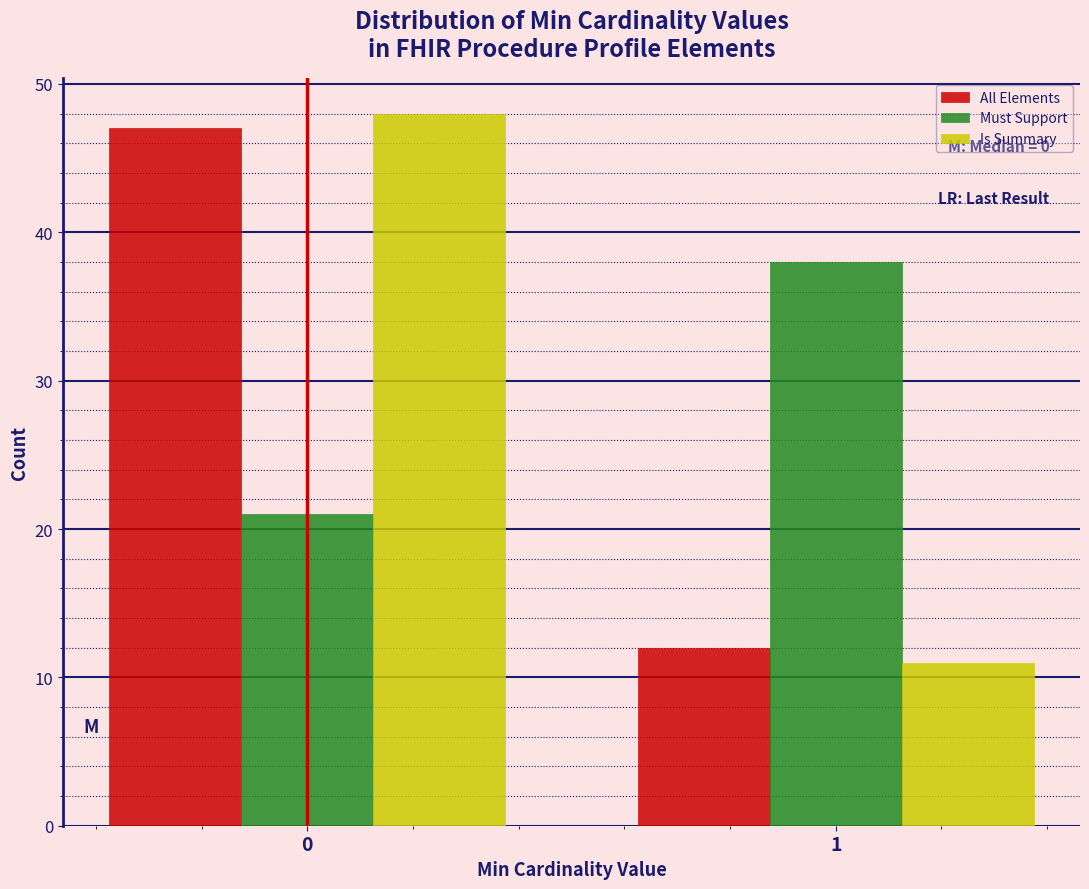

Reading right to left, what are all the values shown in this chart?

All Elements: 12	47
Must Support: 38	21
Is Summary: 11	48